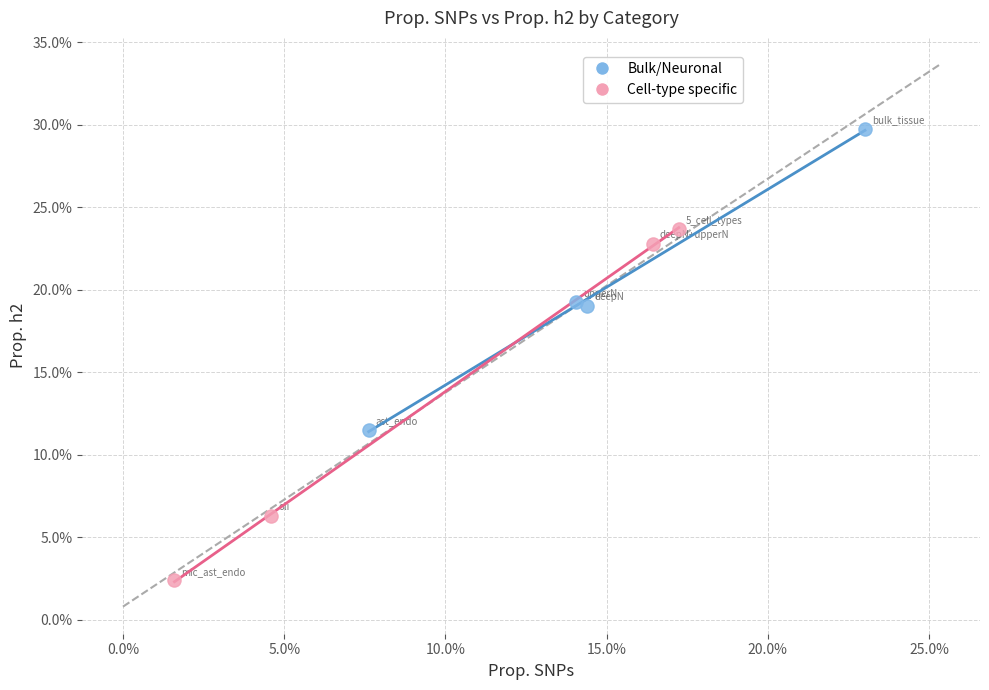

What are all the series names shown in the legend?

Bulk/Neuronal, Cell-type specific